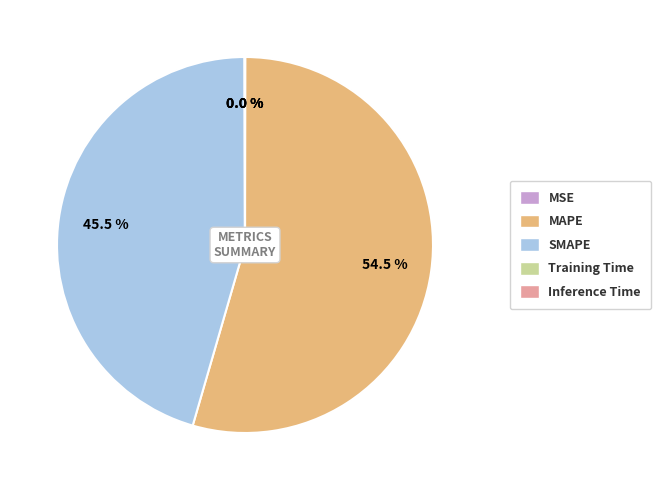

To the nearest percent, what is the difference between the largest and smallest slice percentages?

54%